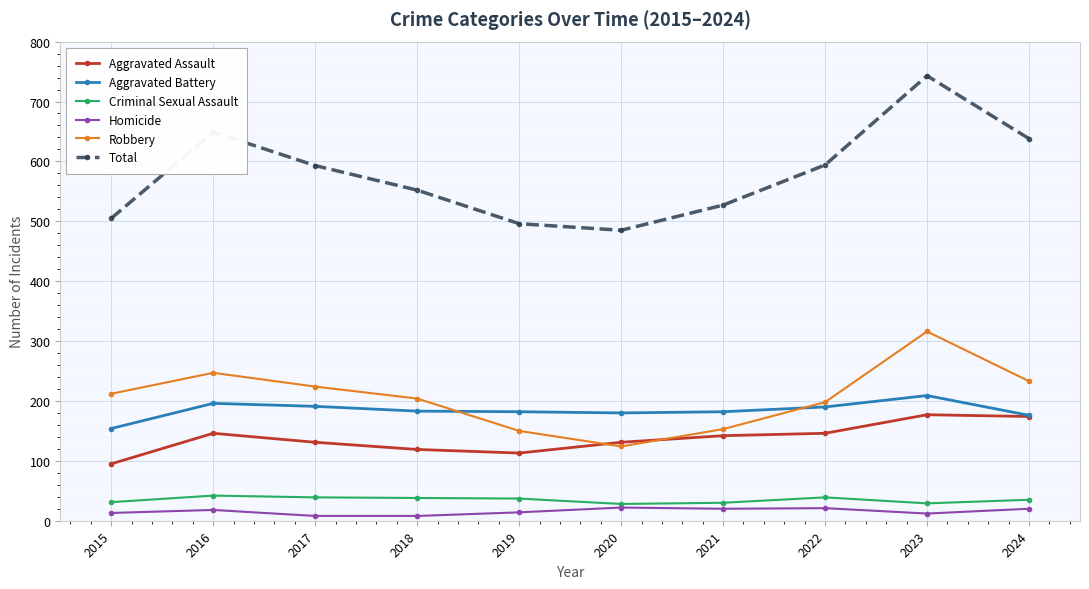

True or false: Homicide has more than 0 points higher than both neighbors.

True